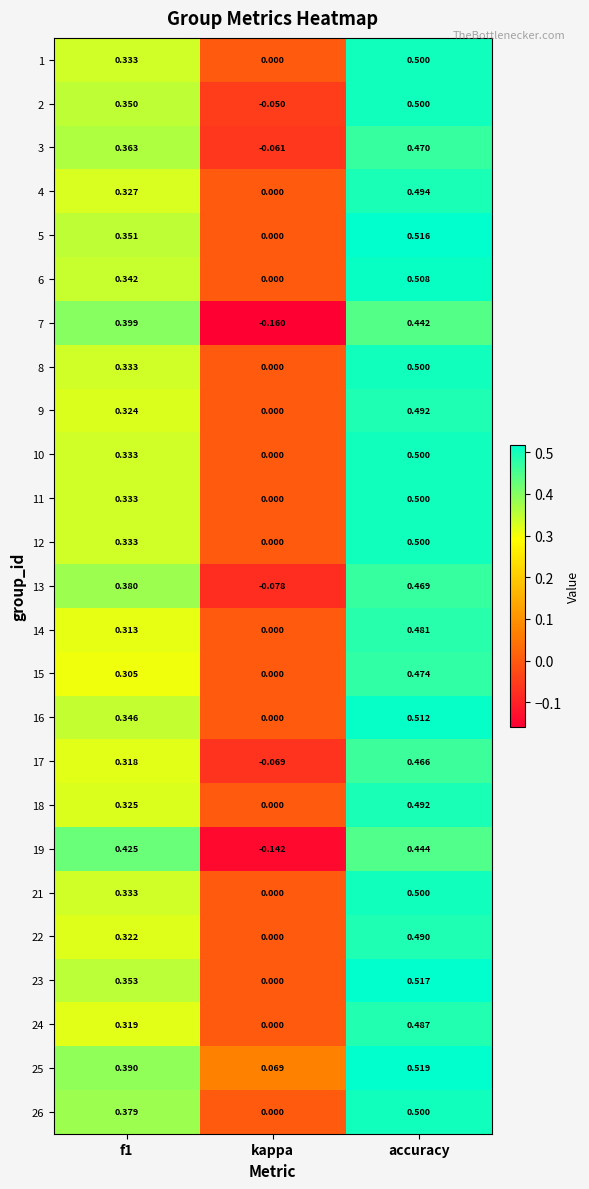

At which category is the sum across all series the highest?

accuracy